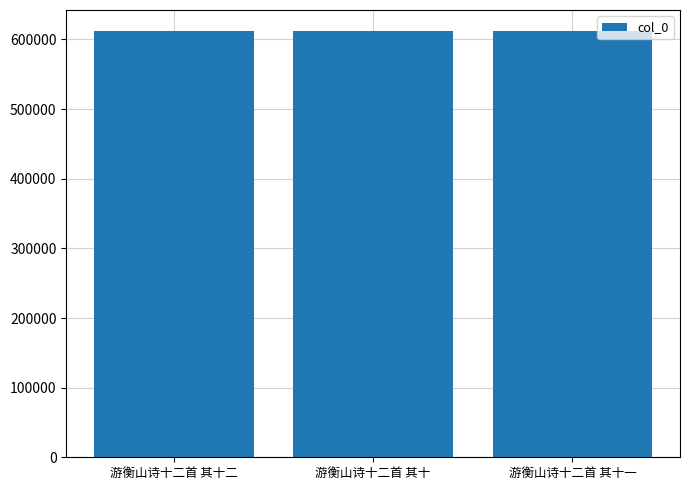

Read the value at 游衡山诗十二首 其十.

611770